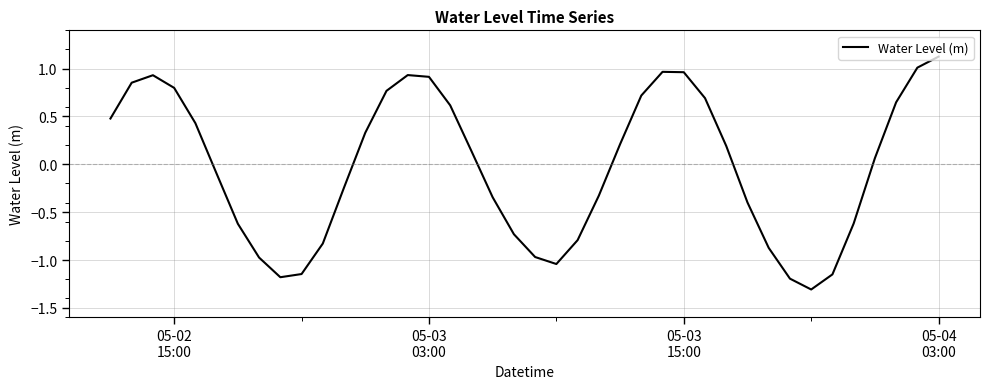

What is the difference between the maximum and minimum values?

2.4